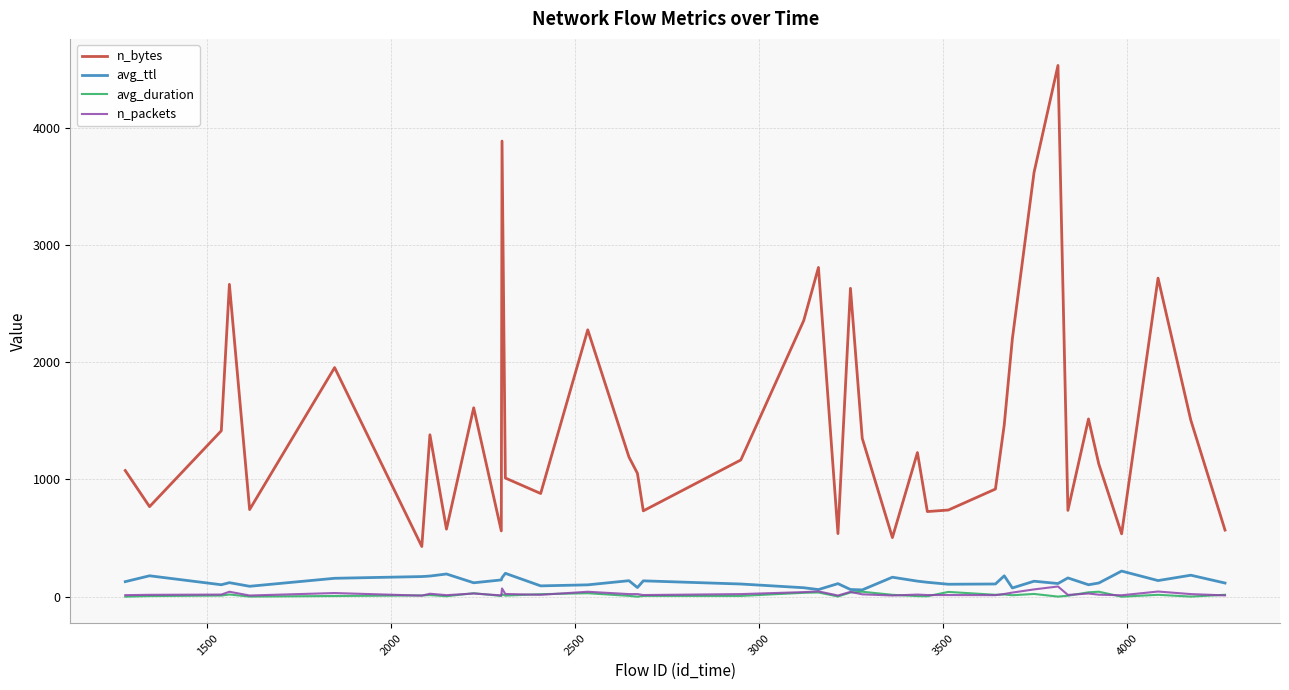

Which series has the largest range (max minus min)?

n_bytes